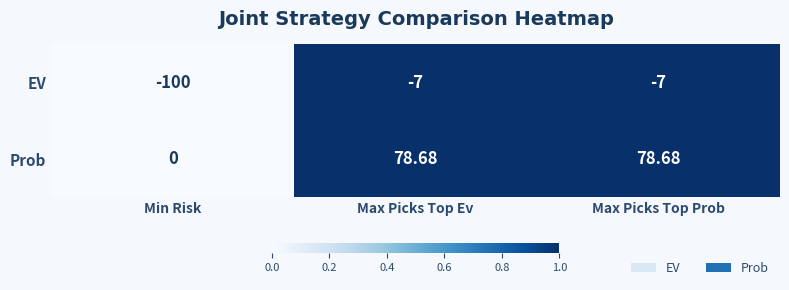

List the series in order of their overall mean, lowest first.

EV, Prob